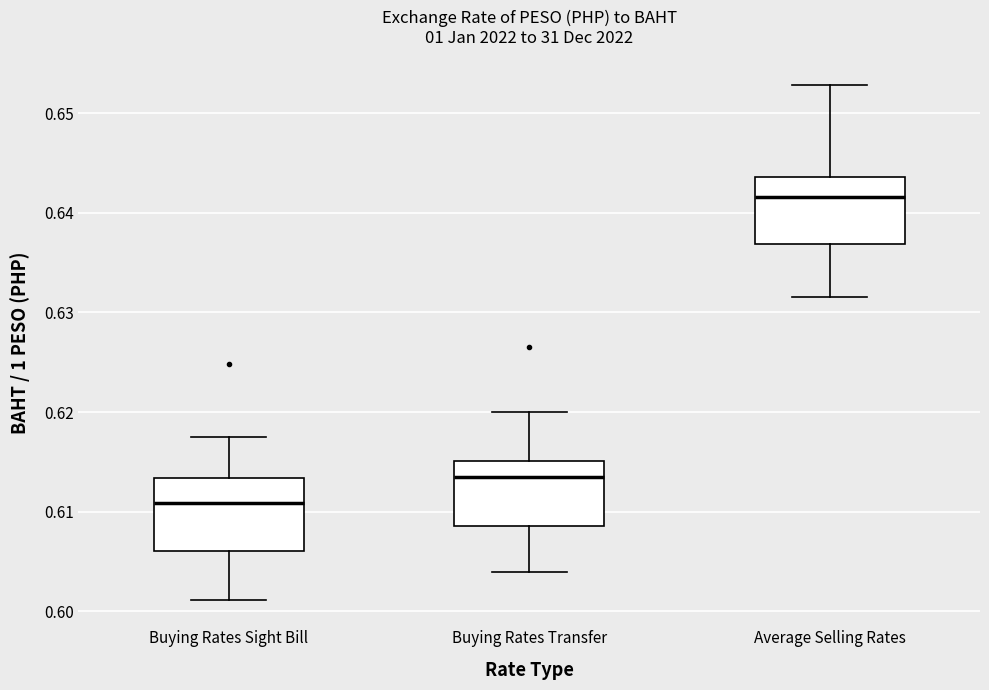

Reading left to right, transcribe this box plot: for each box, give where its median line is, the range the box spans, and where its two whiskers end, as read against the y-axis. The values are not printed on the chart, so give them approximately, as read against the axis.

Buying Rates Sight Bill: median 0.611, box 0.606 to 0.613, whiskers 0.601 to 0.618
Buying Rates Transfer: median 0.614, box 0.609 to 0.615, whiskers 0.604 to 0.620
Average Selling Rates: median 0.642, box 0.637 to 0.644, whiskers 0.632 to 0.653